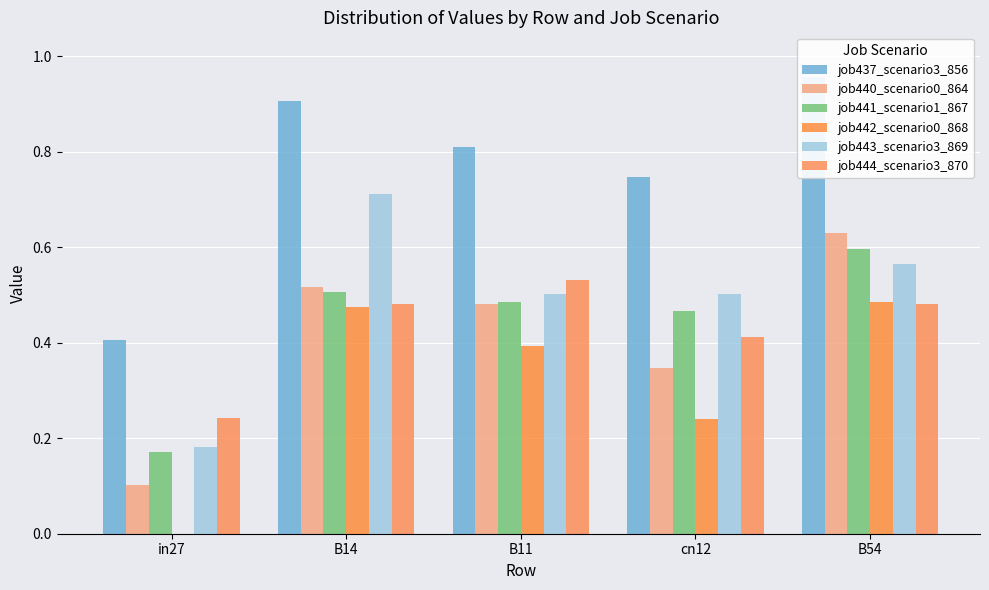

What is the difference between the maximum and minimum values in the job443_scenario3_869 series?

0.5